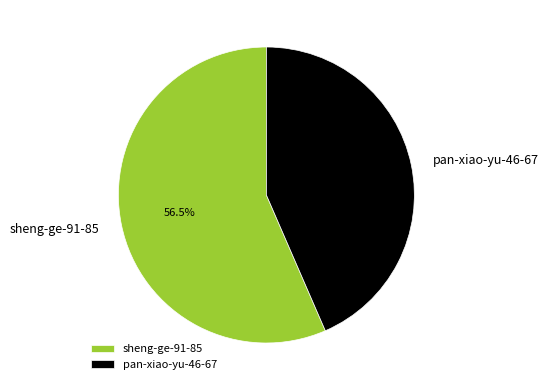

Approximately how many times larger is the value at sheng-ge-91-85 compared to pan-xiao-yu-46-67?

1.3